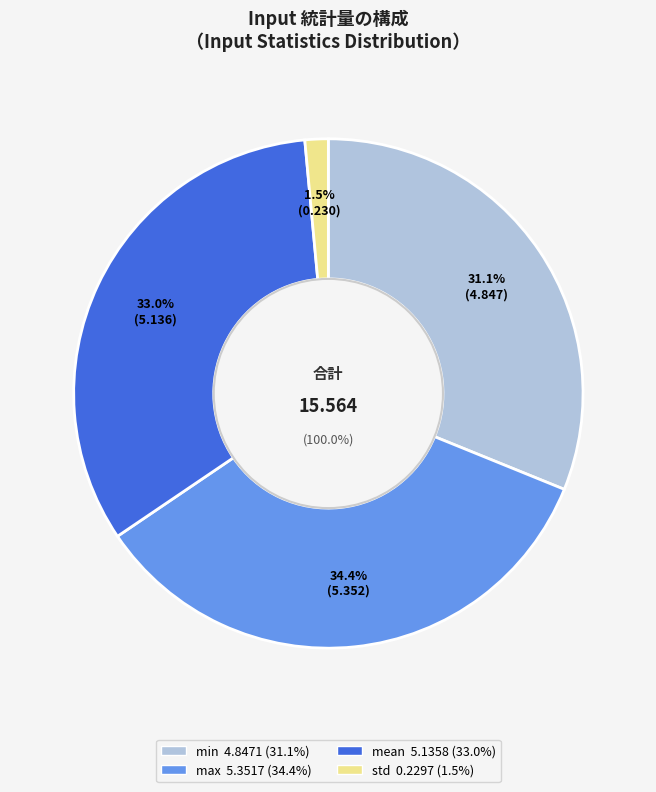

How many segments does this pie chart have?

4